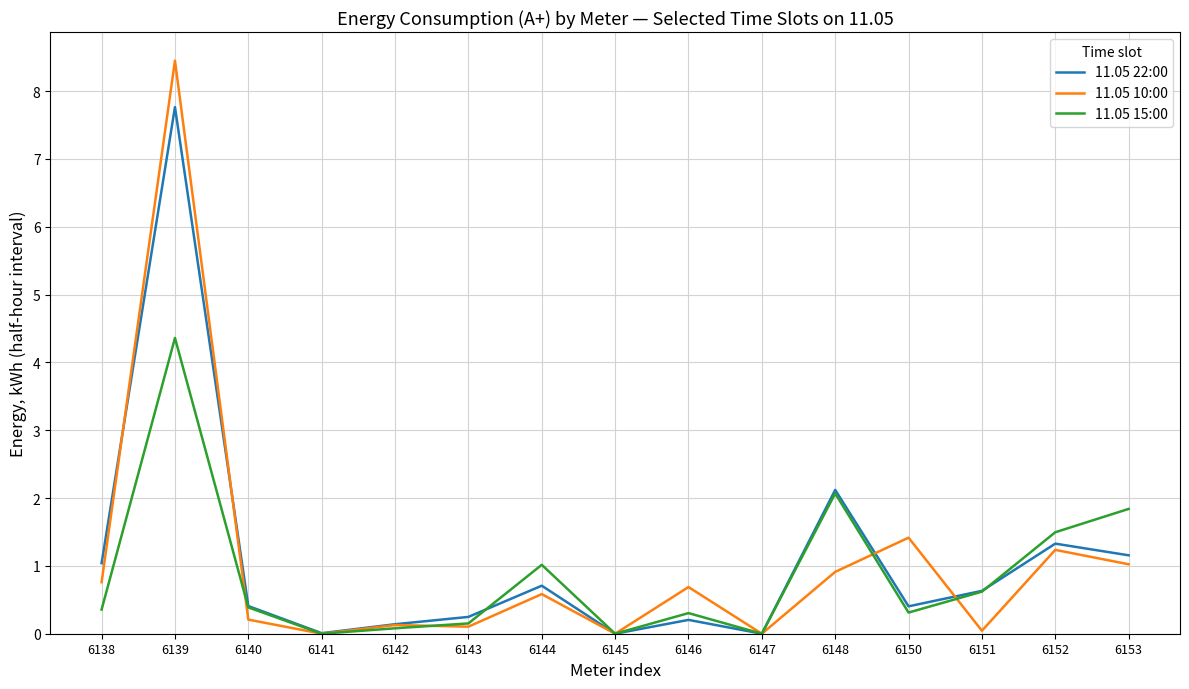

What is the average value of the 11.05 15:00 series?

0.9